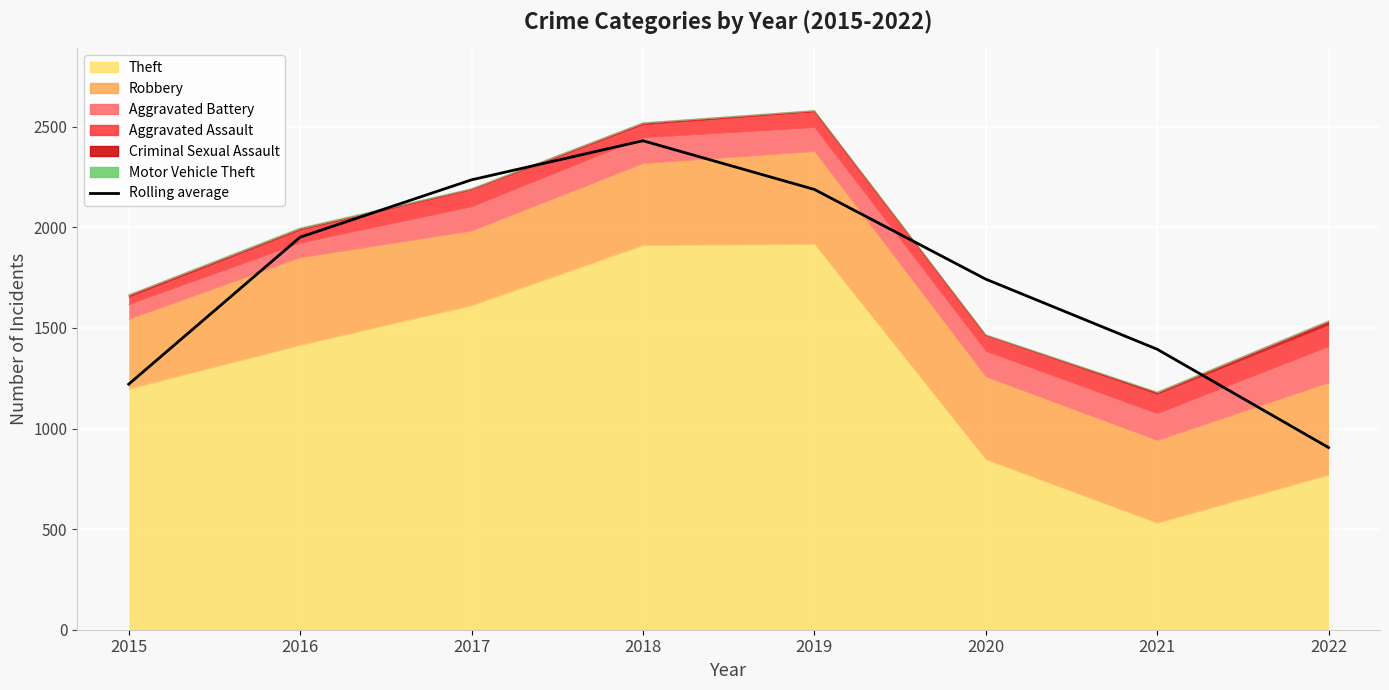

At which label is the value closest to 1667?

2020